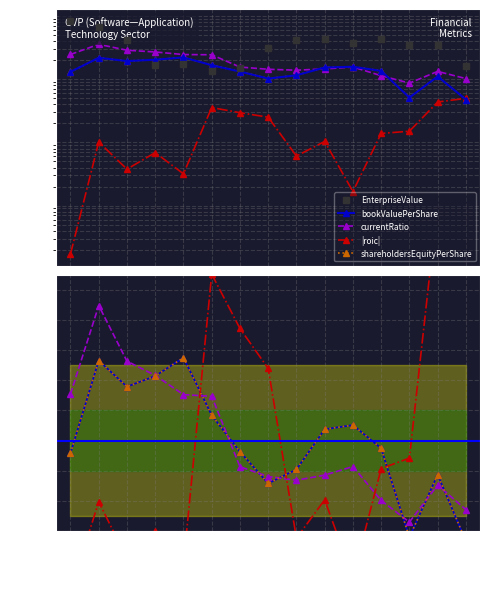

What value does the shareholdersEquityPerShare series have at 2019?

1.4